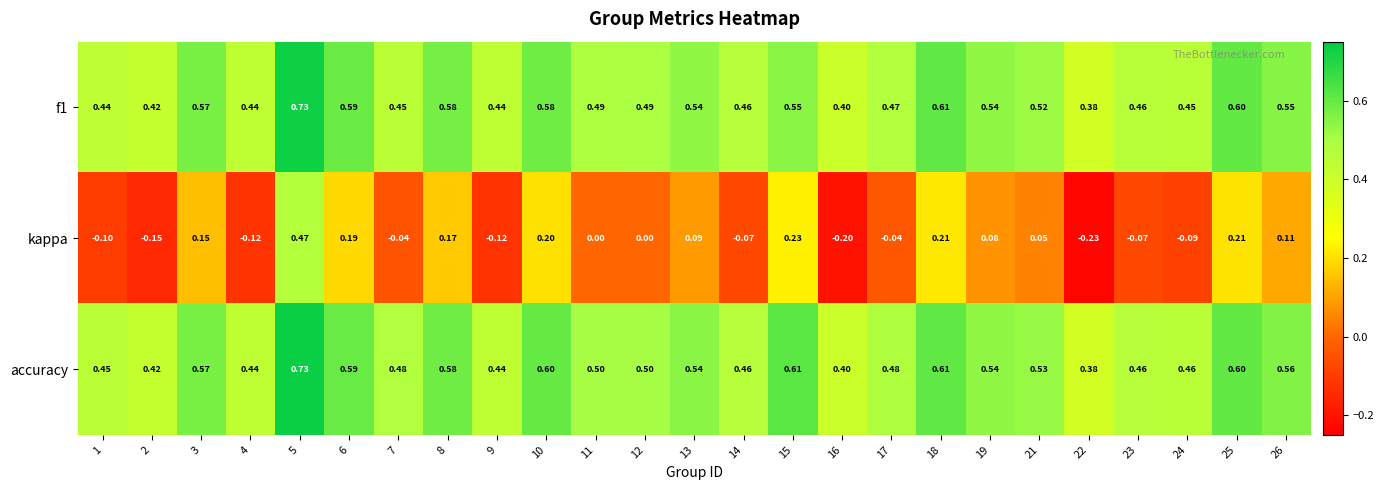

Is the value of kappa at 2 greater than the value of accuracy at 7?

No